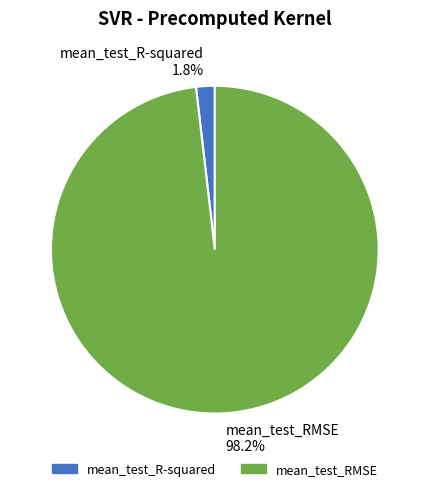

What is the majority slice?

mean_test_RMSE